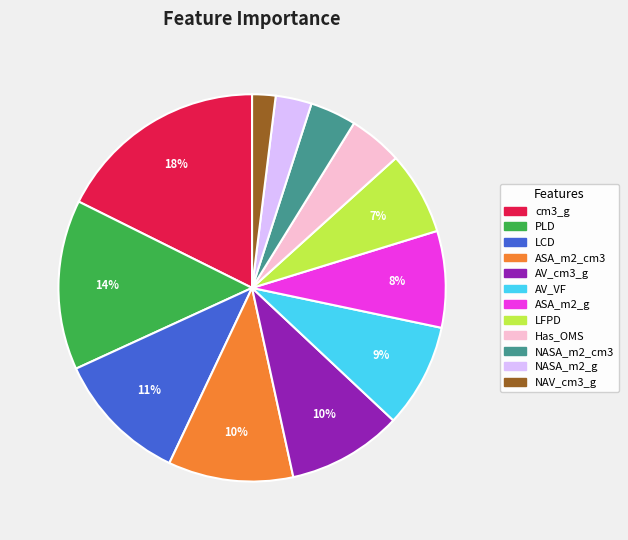

To the nearest percent, what percentage of the pie is cm3_g?

18%